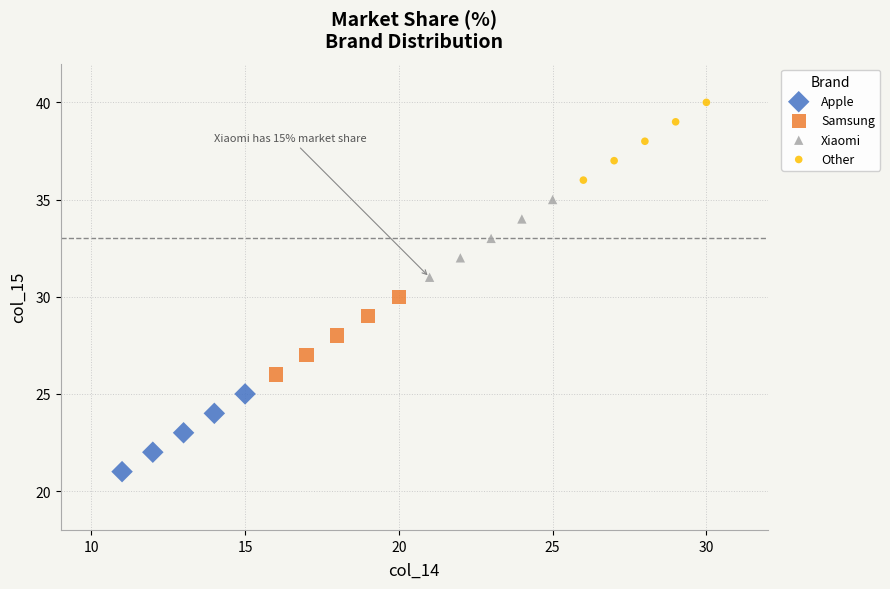

Which series reaches the maximum Y coordinate?

Other